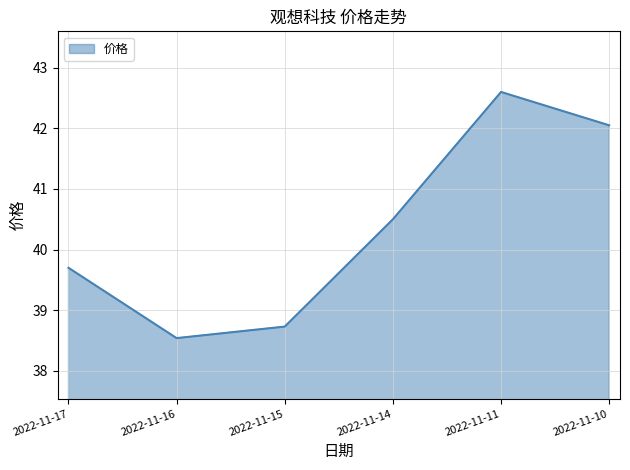

Which category has the lowest value across all series?

2022-11-16